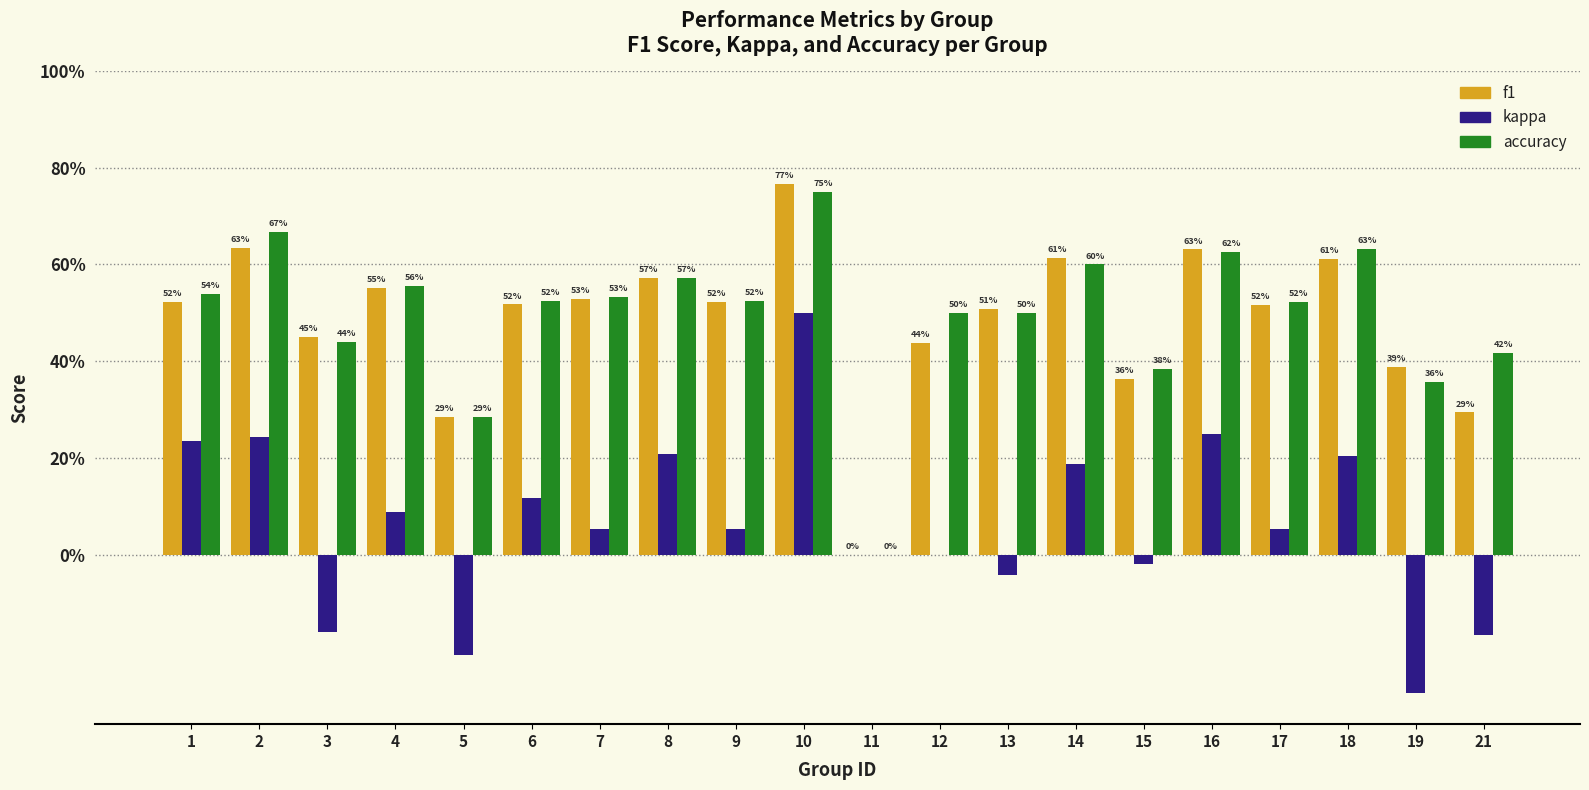

What are all the series names shown in the legend?

f1, kappa, accuracy